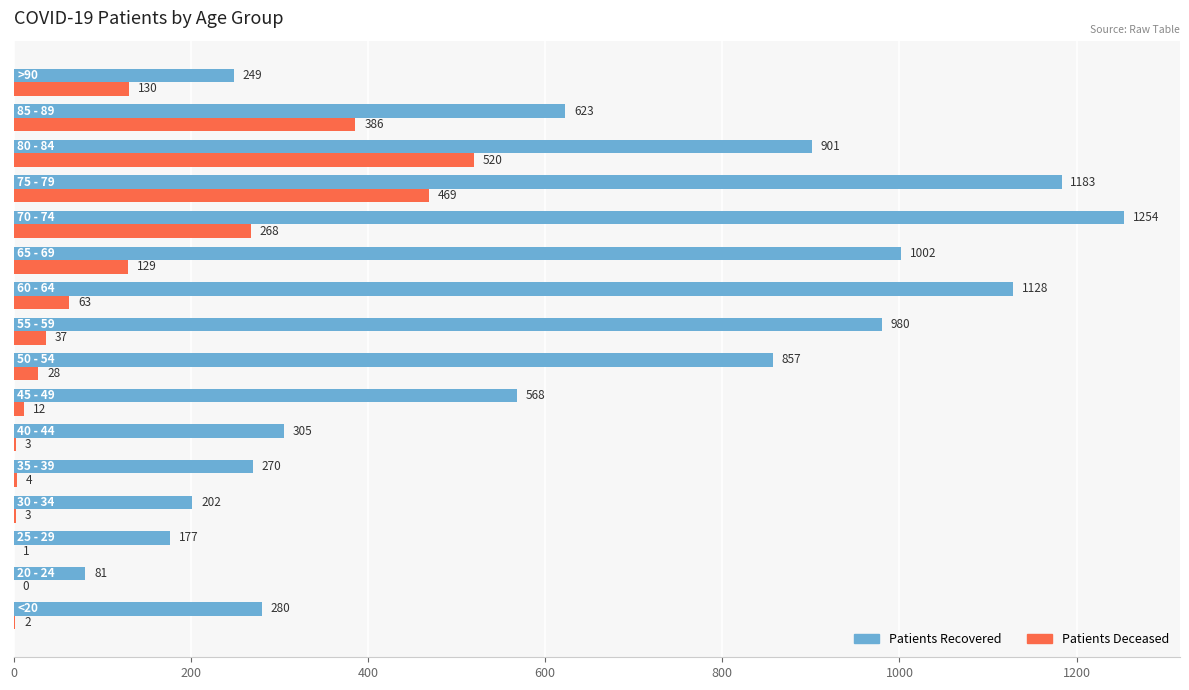

What is the total value across all series at 80 - 84?

1421